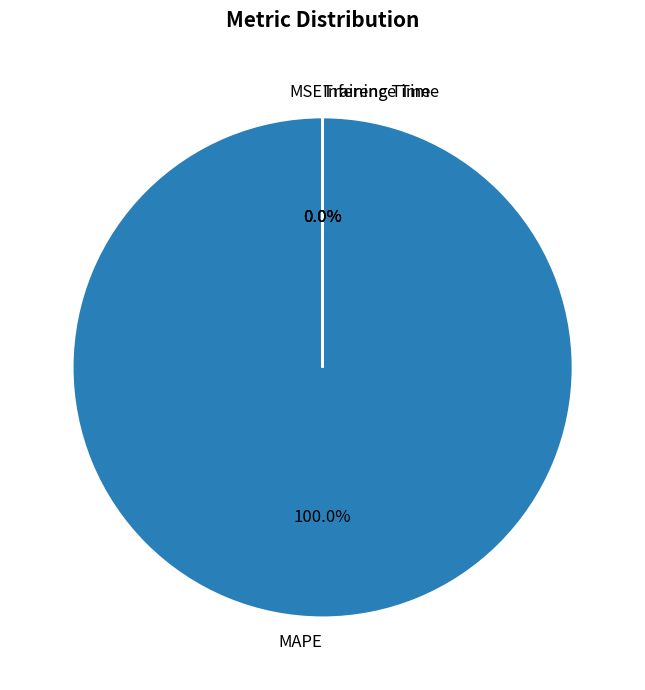

What is the largest slice in the pie chart?

MAPE